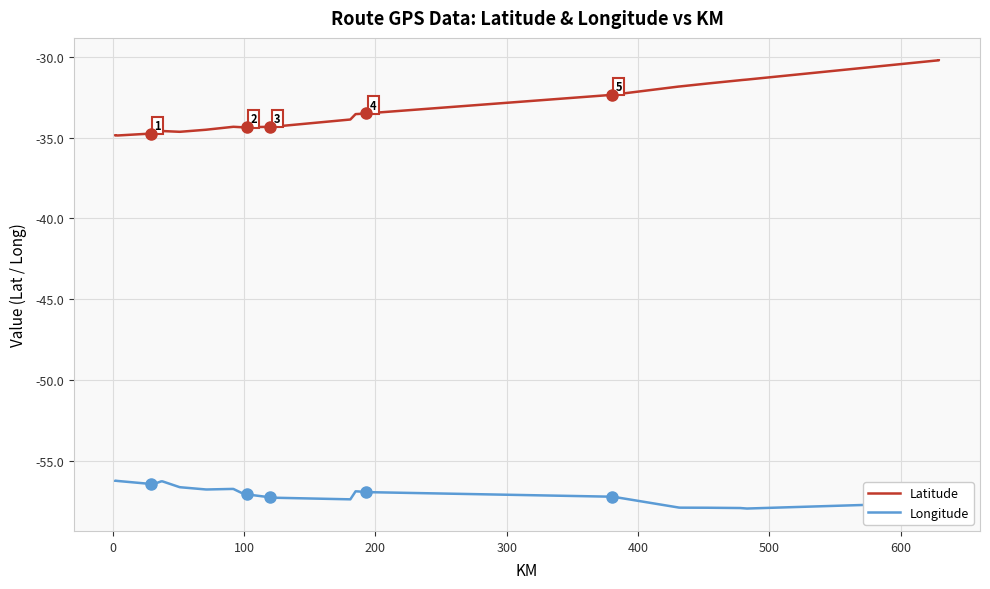

Is this an area chart (filled region under the line)?

No